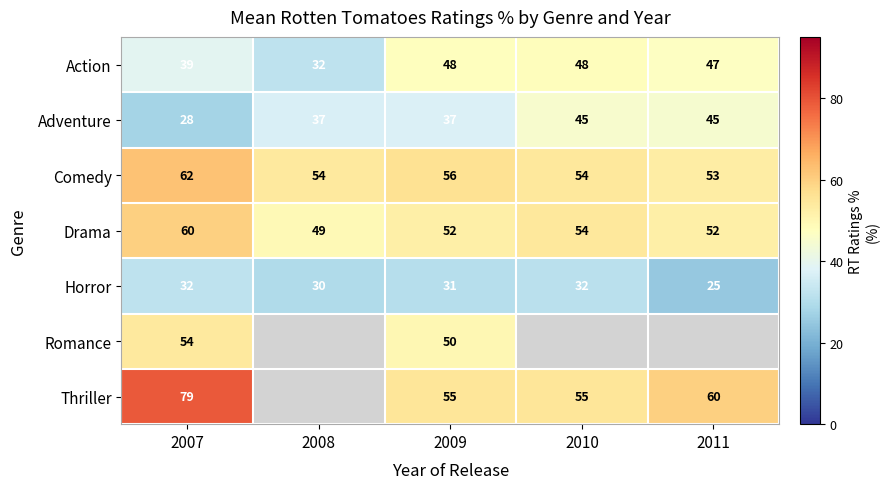

Is it true that Adventure equals 28 at 2007?

True